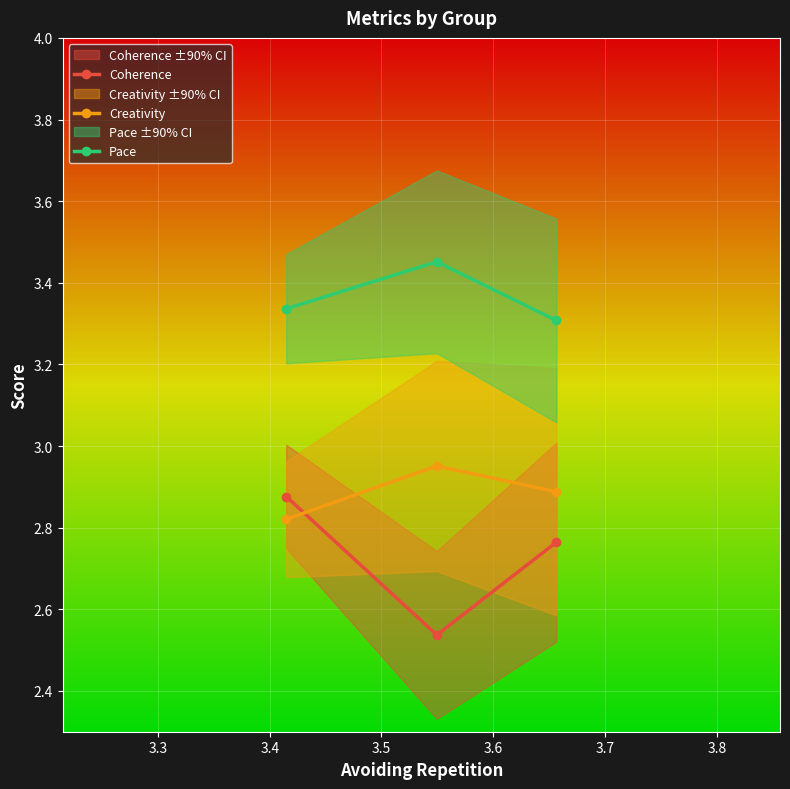

What is the value of the Coherence point at the 1st from the left?

2.9